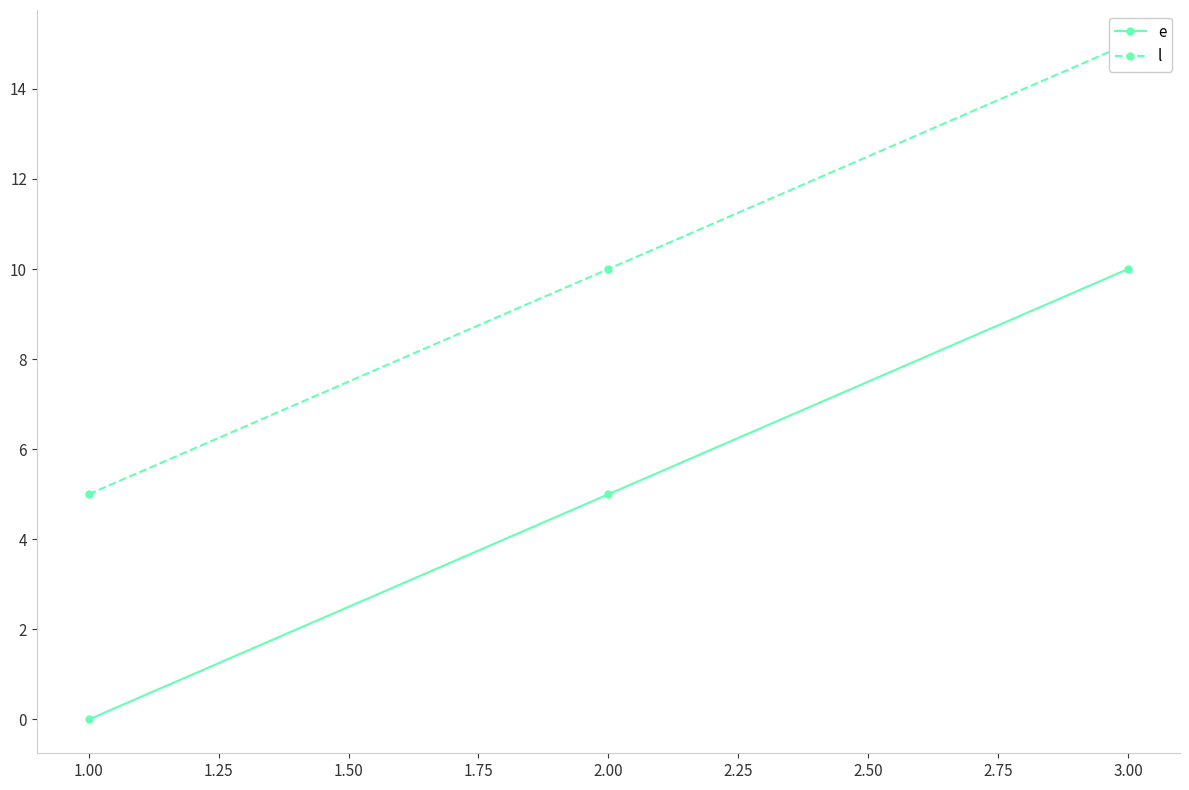

What is the value of the e point at the 2nd from the left?

5